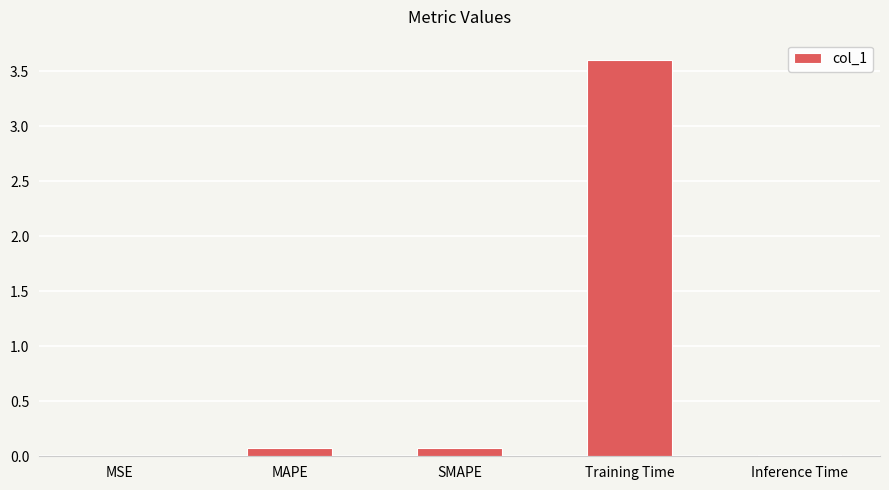

Which has a higher value, Training Time or SMAPE?

Training Time